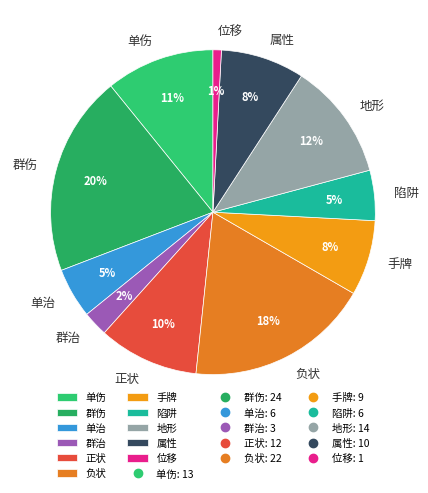

Does 位移 account for over 50% of the chart?

No